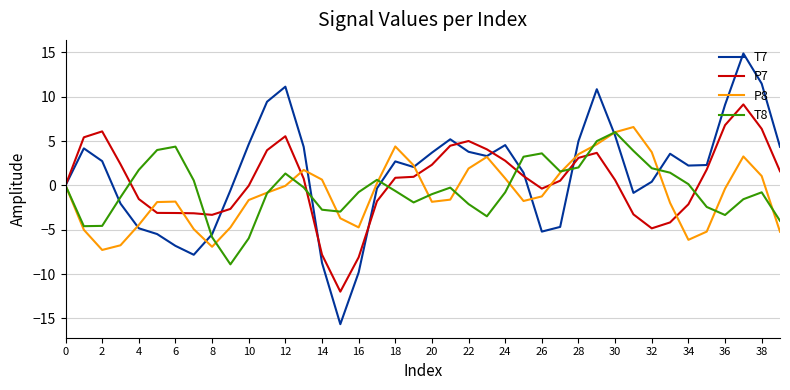

In T8, how many points are lower than both neighbors (excluding endpoints)?

7